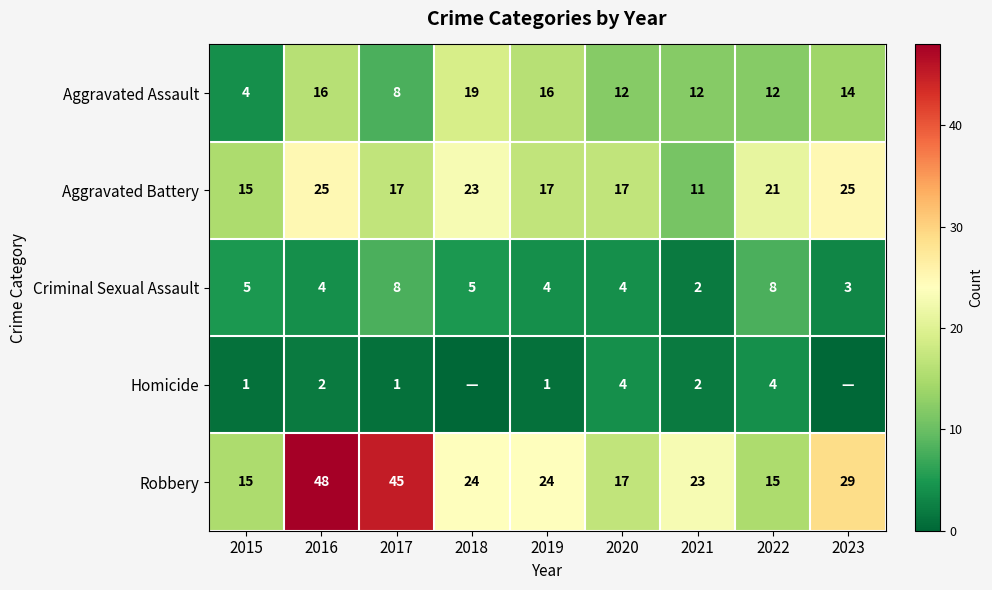

Which has a higher value, 2020 or 2018?

2018